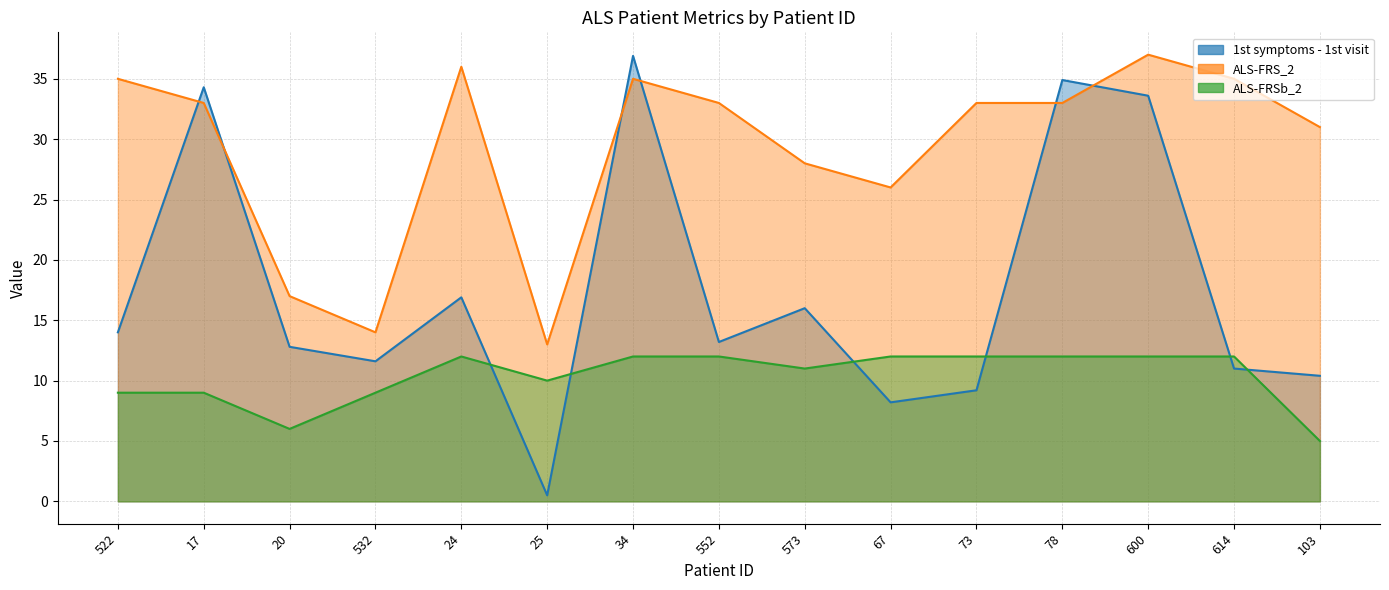

Reading left to right, extract all data points from this chart.

1st symptoms - 1st visit: 522=14.0	17=34.3	20=12.8	532=11.6	24=16.9	25=0.5	34=36.9	552=13.2	573=16.0	67=8.2	73=9.2	78=34.9	600=33.6	614=11.0	103=10.4
ALS-FRS_2: 522=35.0	17=33.0	20=17.0	532=14.0	24=36.0	25=13.0	34=35.0	552=33.0	573=28.0	67=26.0	73=33.0	78=33.0	600=37.0	614=35.0	103=31.0
ALS-FRSb_2: 522=9.0	17=9.0	20=6.0	532=9.0	24=12.0	25=10.0	34=12.0	552=12.0	573=11.0	67=12.0	73=12.0	78=12.0	600=12.0	614=12.0	103=5.0